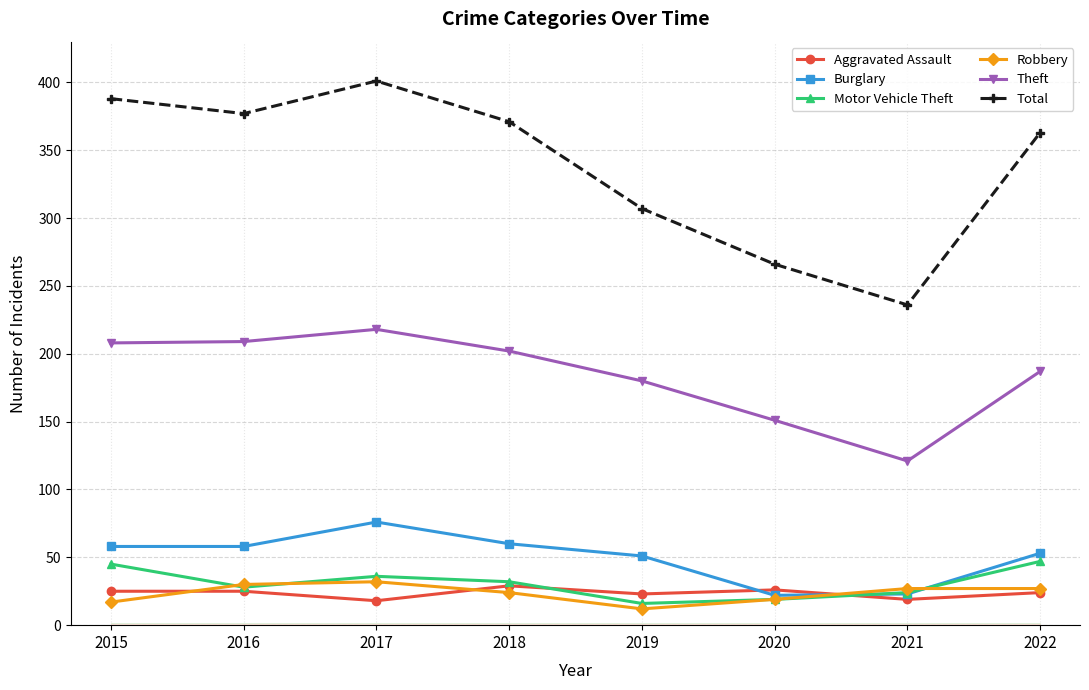

How many distinct data groups are displayed?

6